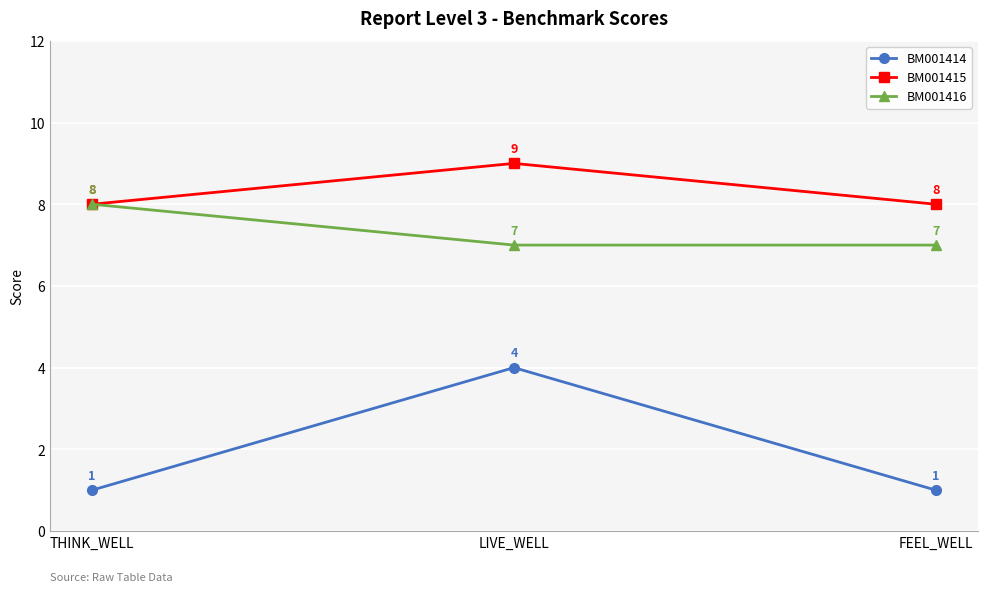

Reading left to right, what are all the values shown in this chart?

BM001414: THINK_WELL=1	LIVE_WELL=4	FEEL_WELL=1
BM001415: THINK_WELL=8	LIVE_WELL=9	FEEL_WELL=8
BM001416: THINK_WELL=8	LIVE_WELL=7	FEEL_WELL=7